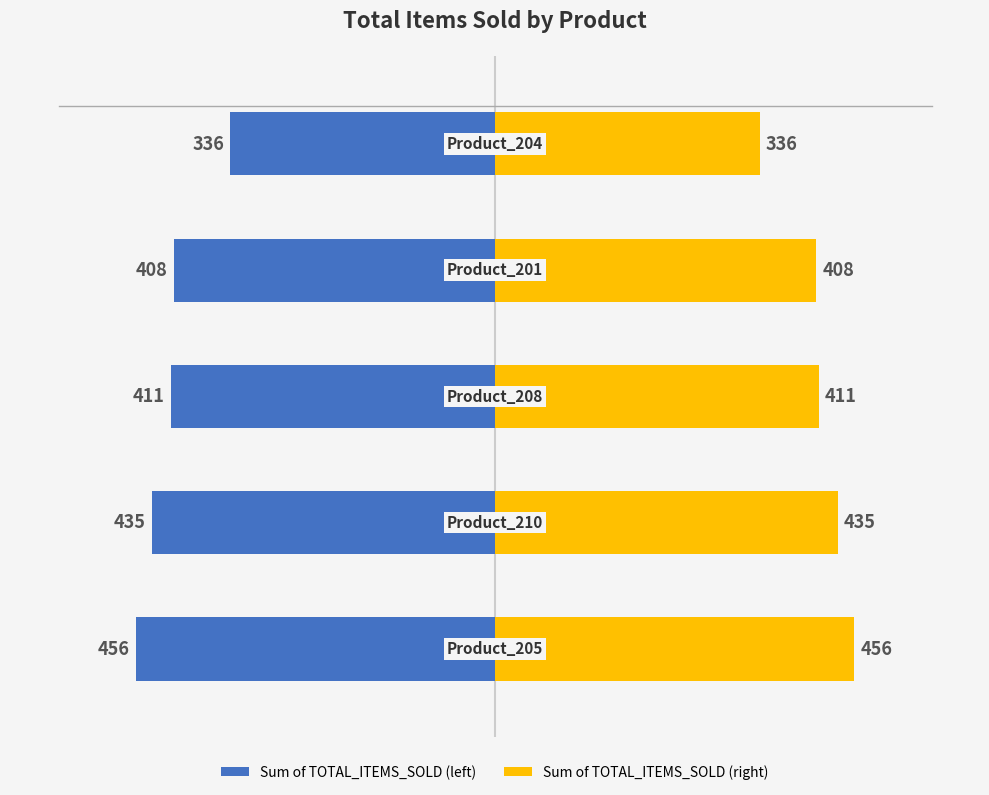

Is it true that Sum of TOTAL_ITEMS_SOLD (right) equals 174 at 3?

False